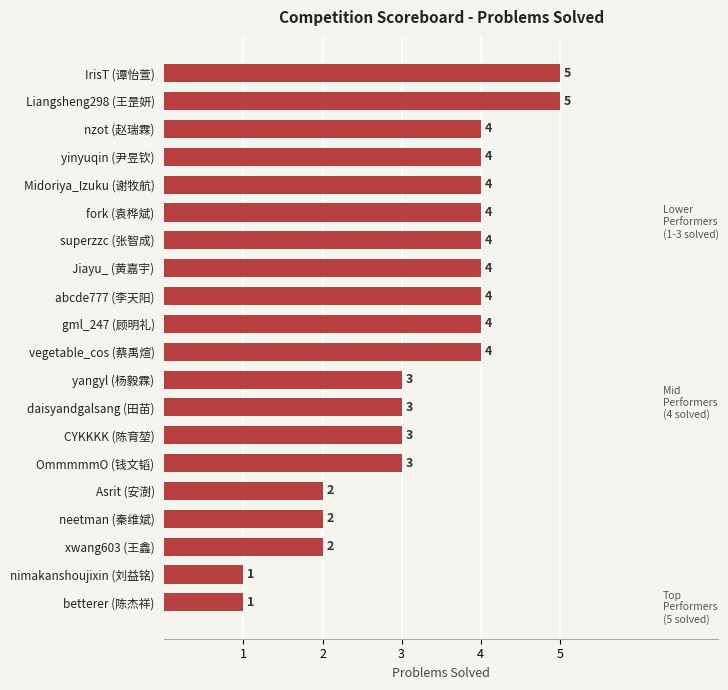

Approximately how many times larger is the value at xwang603 (王鑫) compared to fork (袁桦斌)?

0.5